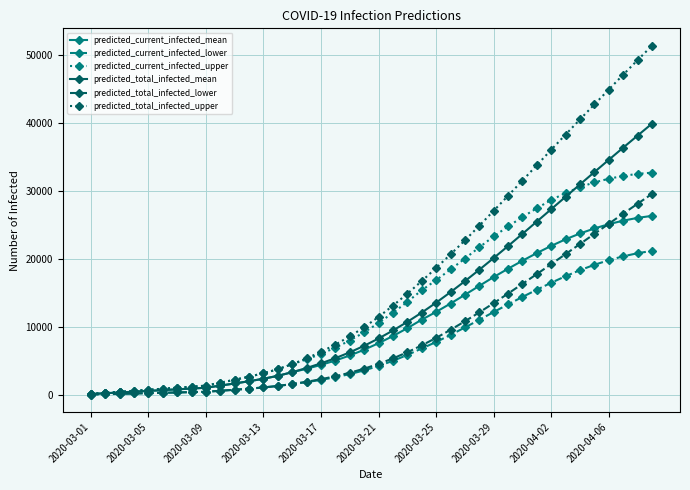

Rank the series by their maximum value, from lowest to highest.

predicted_current_infected_lower, predicted_current_infected_mean, predicted_total_infected_lower, predicted_current_infected_upper, predicted_total_infected_mean, predicted_total_infected_upper